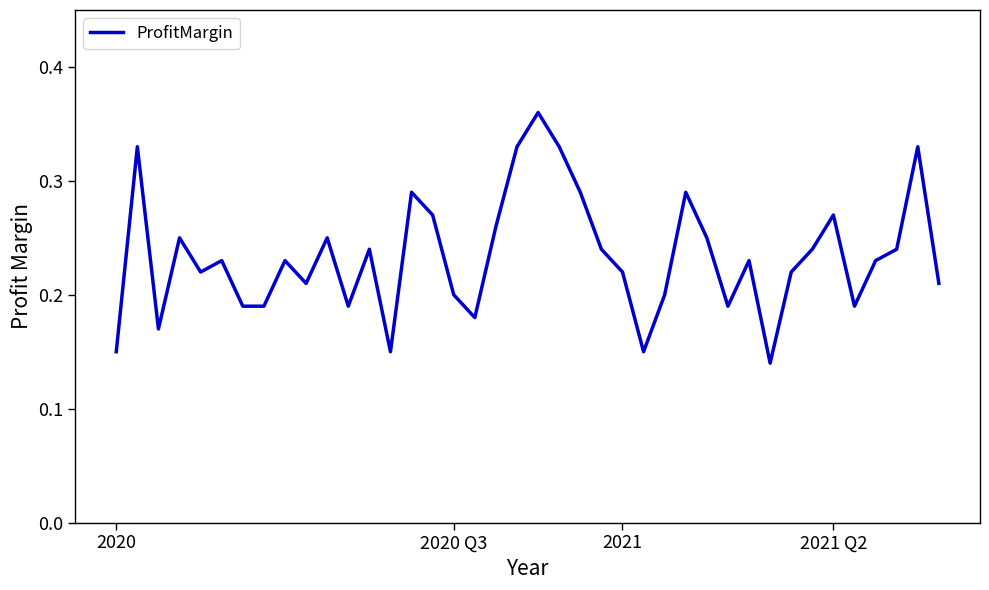

Does the chart have visible grid lines?

No